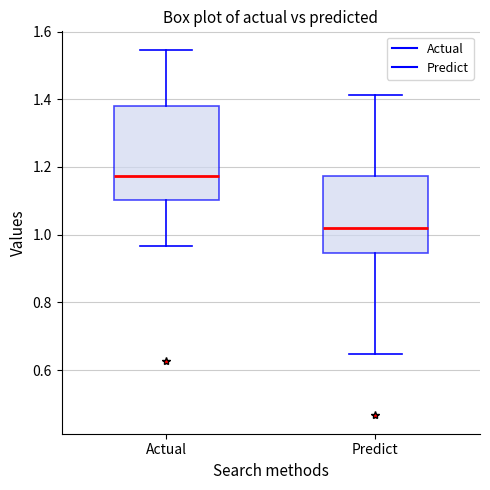

Which box's median line is the lowest?

Predict